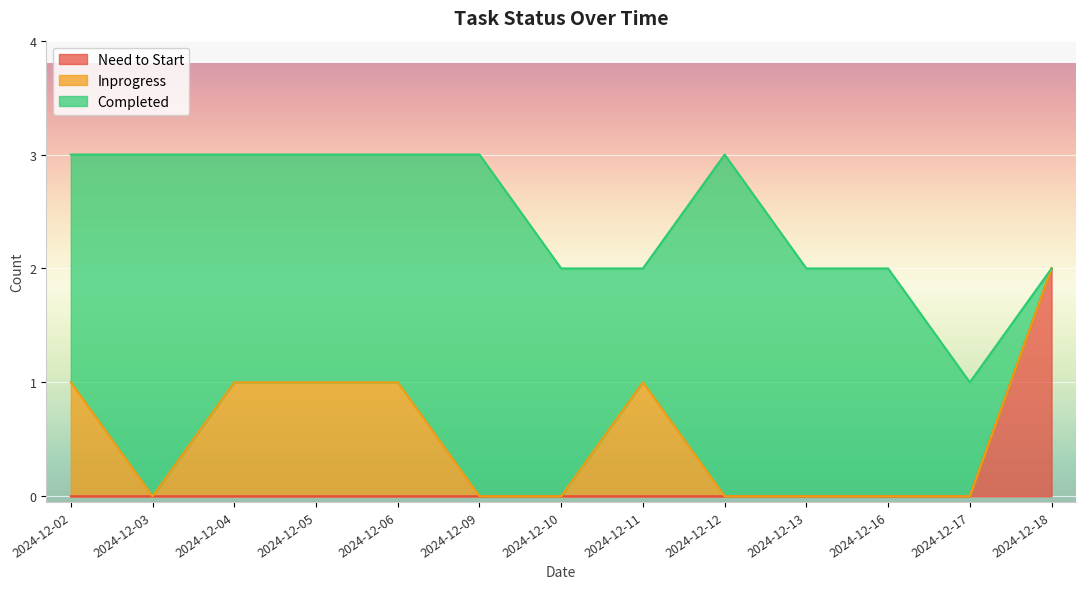

How many intersections are there between Need to Start and Completed?

1